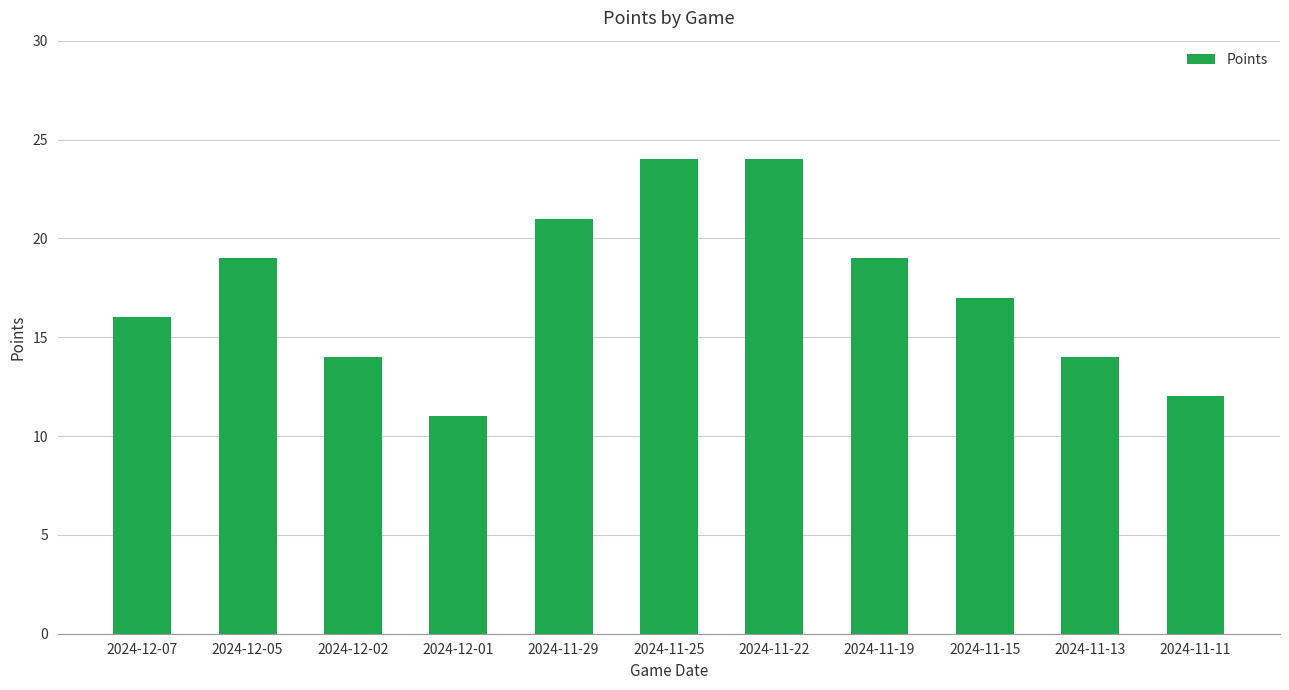

Which category has the lowest value across all series?

2024-12-01